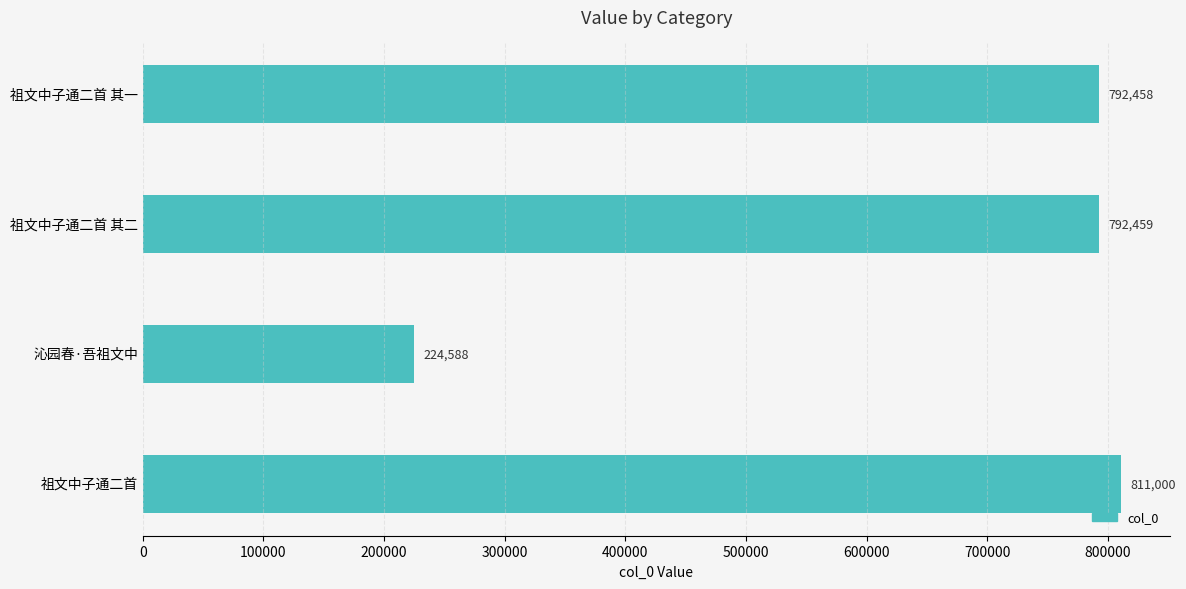

At which label is the value closest to 517794?

祖文中子通二首 其一